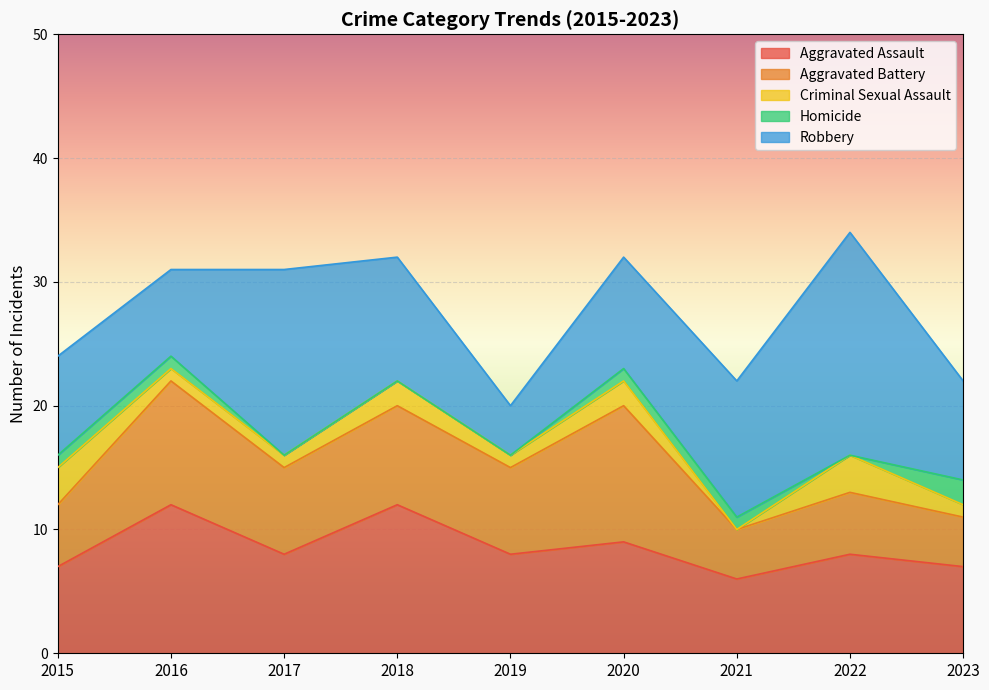

Does the chart display data point markers on the line(s)?

No